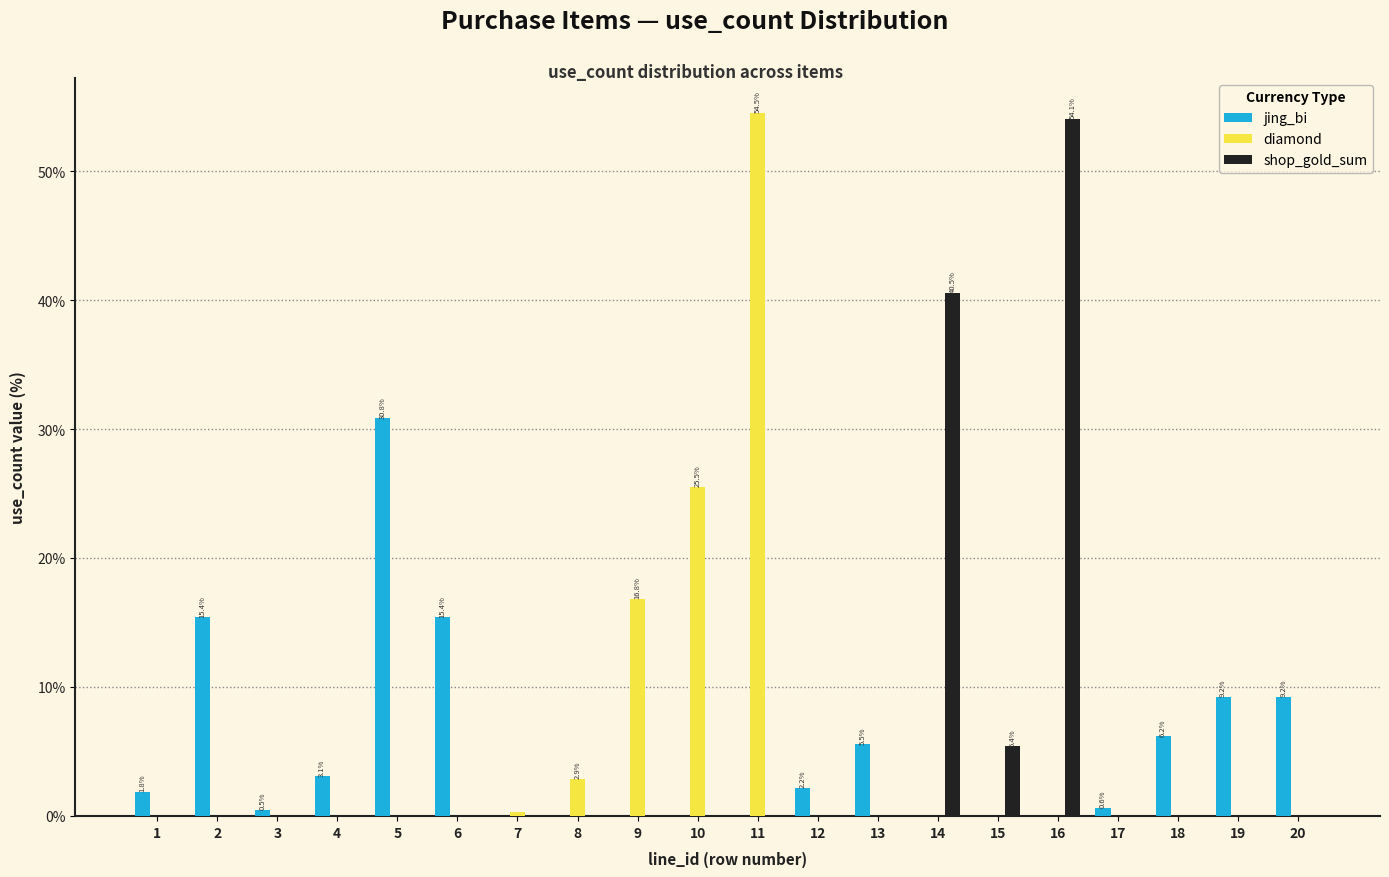

The jing_bi series shows 5.3 at 6. True or false?

False